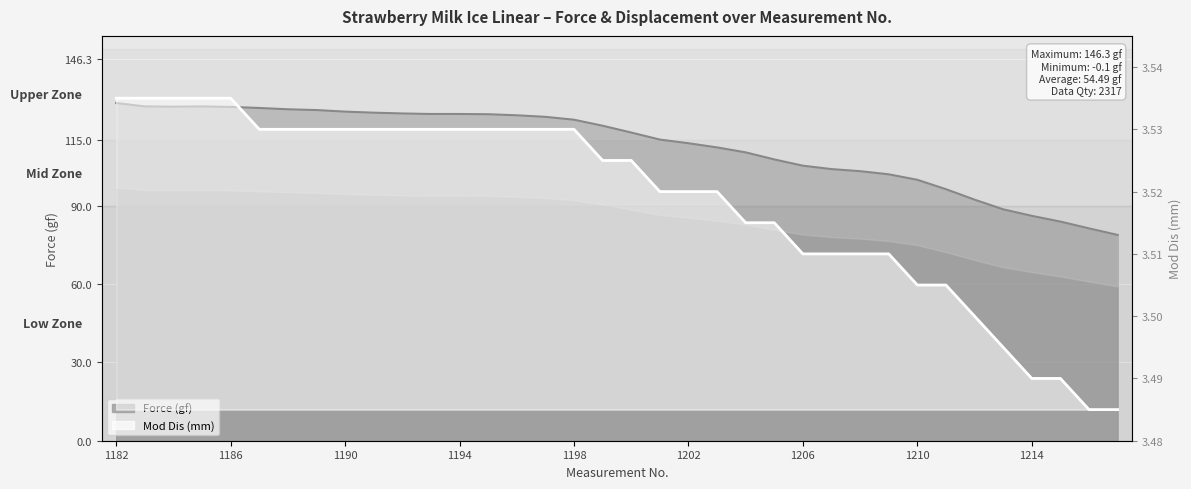

What is the maximum value shown in the chart?

129.3